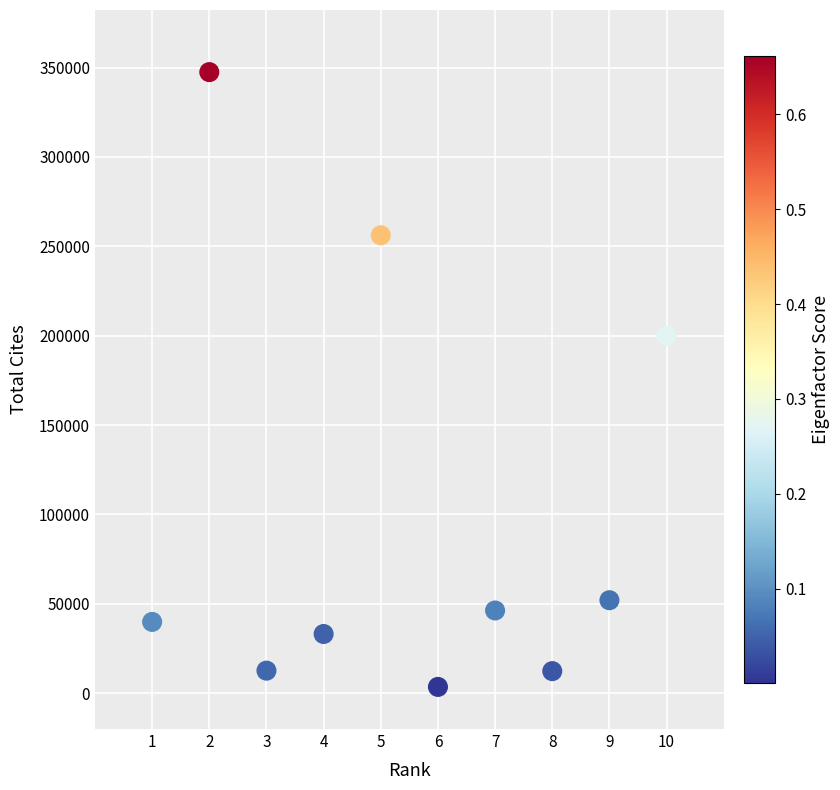

What is the range of X values (max minus min)?

9